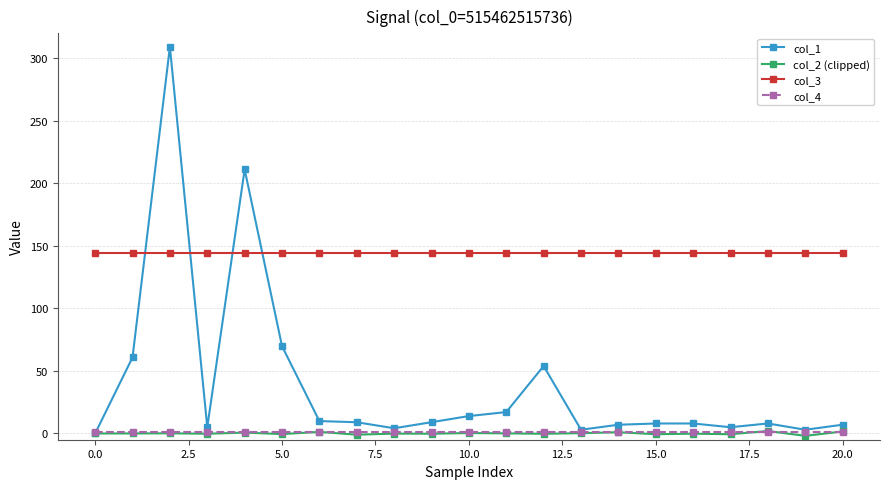

True or false: col_2 (clipped) has more than 2 interior local peaks.

True